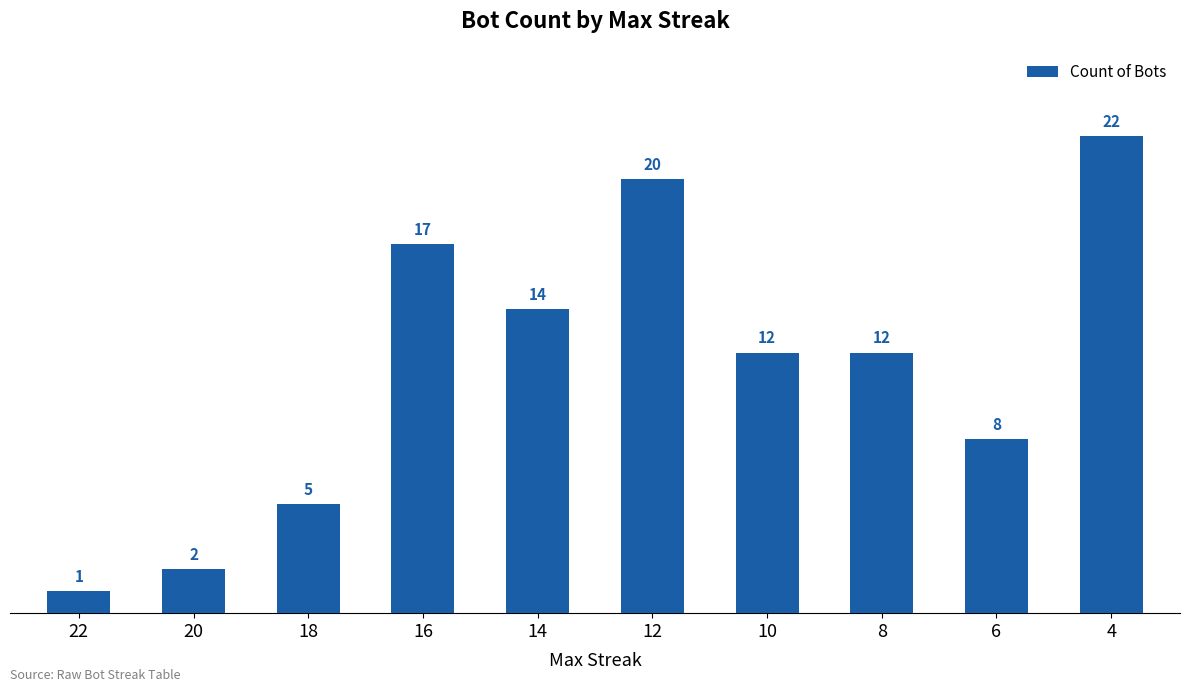

What is the ratio of the value at 8 to the value at 12?

0.6